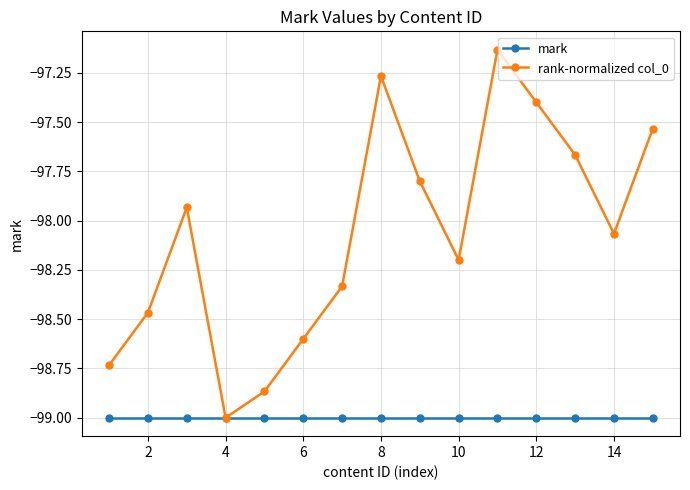

What is the value of the mark point at the 2nd from the left?

-99.0